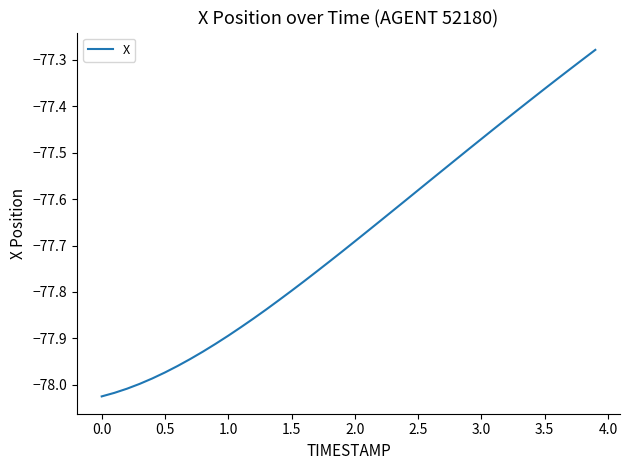

What is the difference between the maximum and minimum values?

0.7